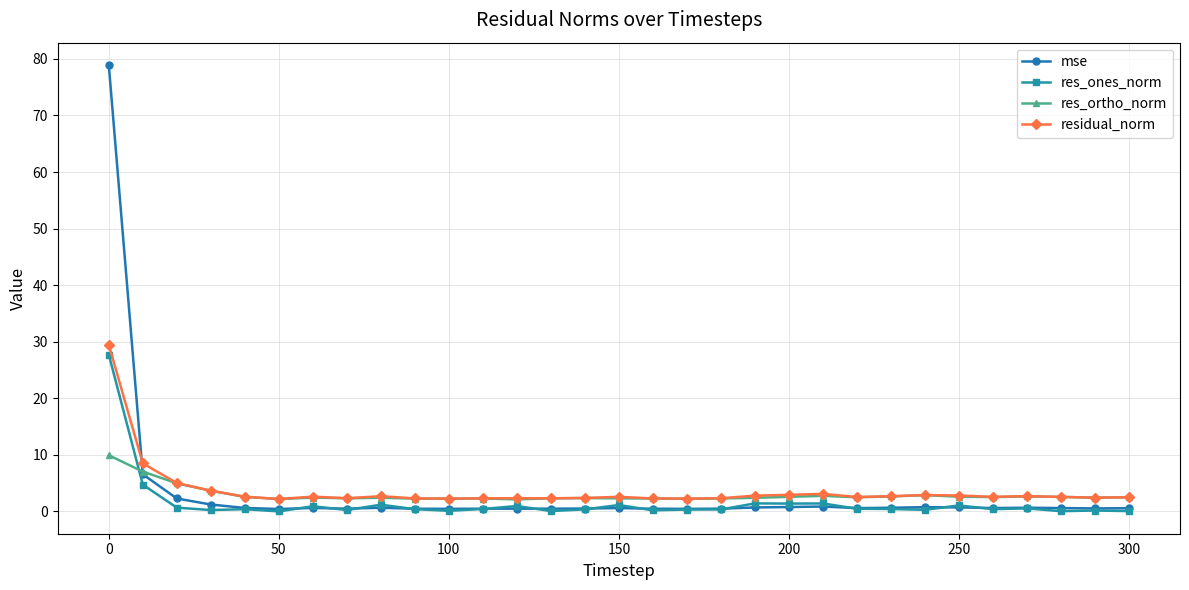

How many intersections are there between mse and residual_norm?

1